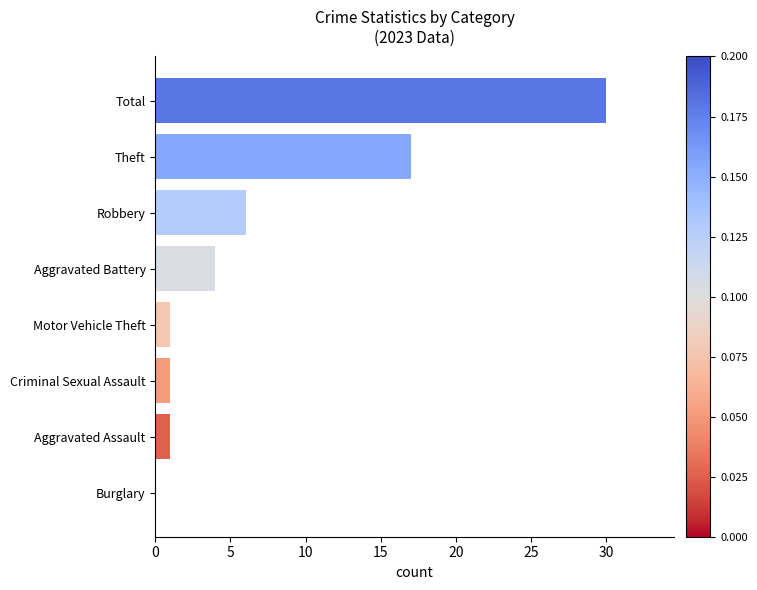

What is the maximum value shown in the chart?

30